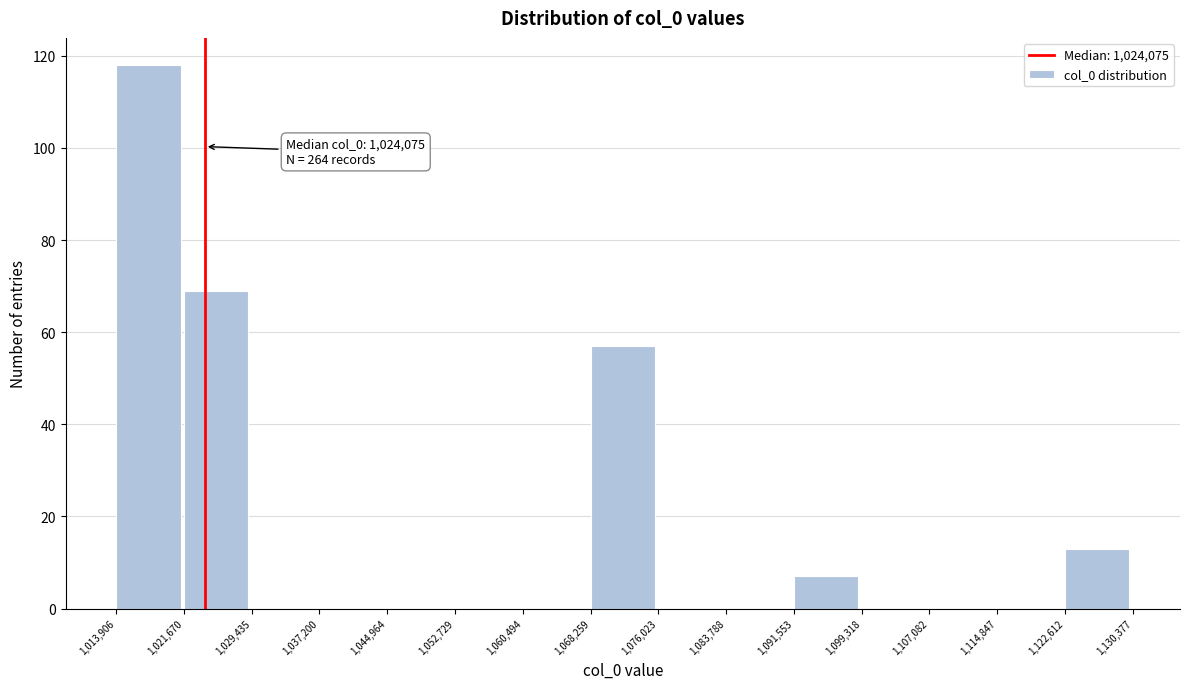

Over which range of the x-axis is the bar tallest?

1,013,906 to 1,021,670